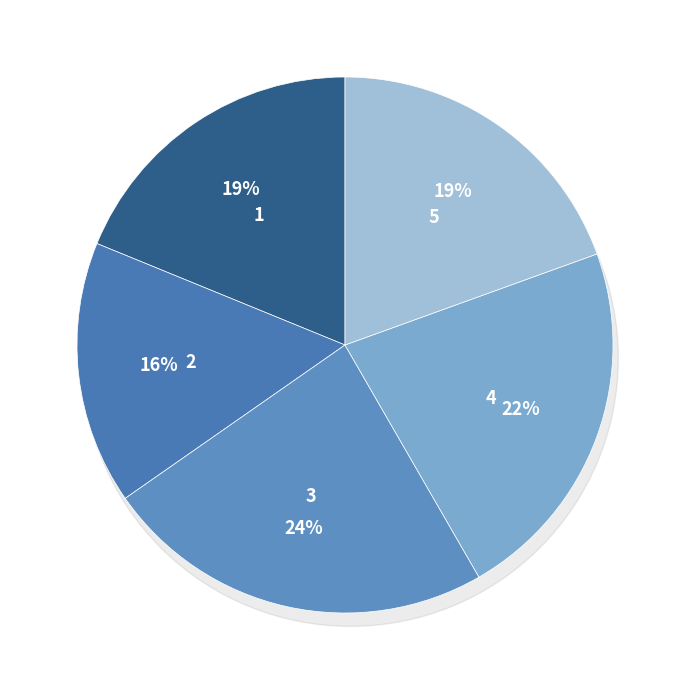

To the nearest percent, what is the average slice percentage?

20%